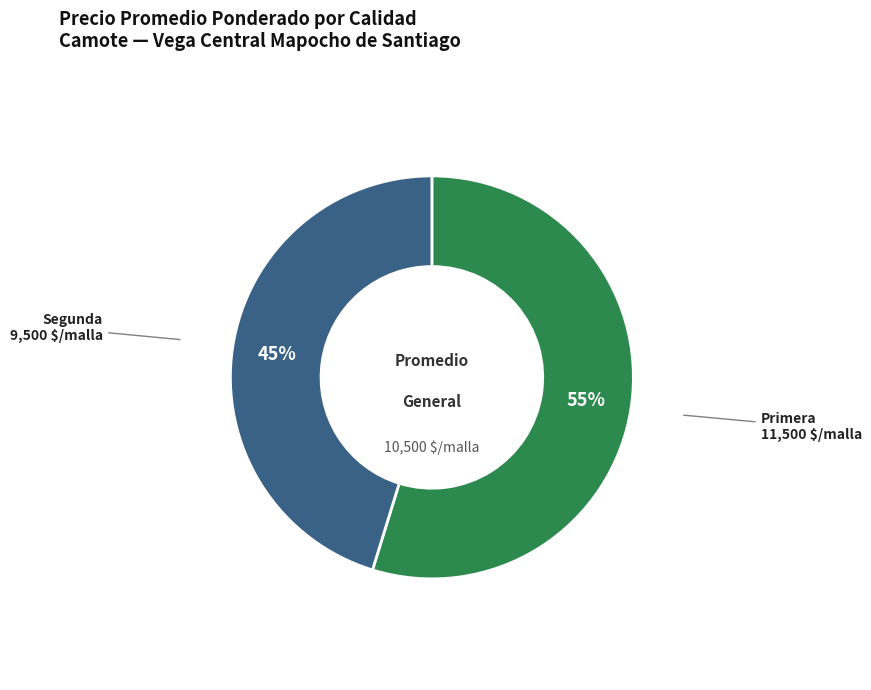

Does any single category account for the majority?

Yes